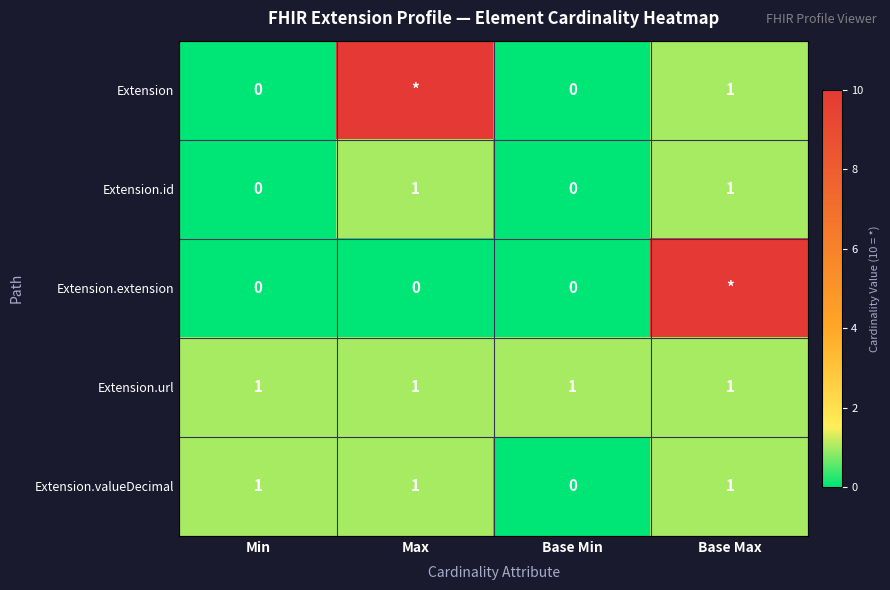

What is the sum of all Extension.url values?

4